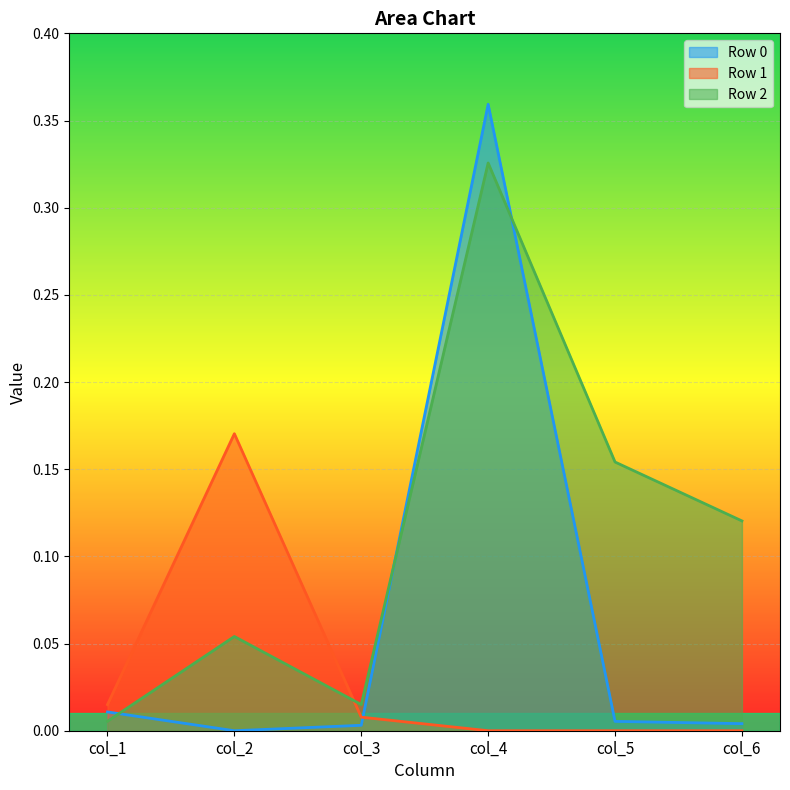

How many lines are shown in the chart?

3